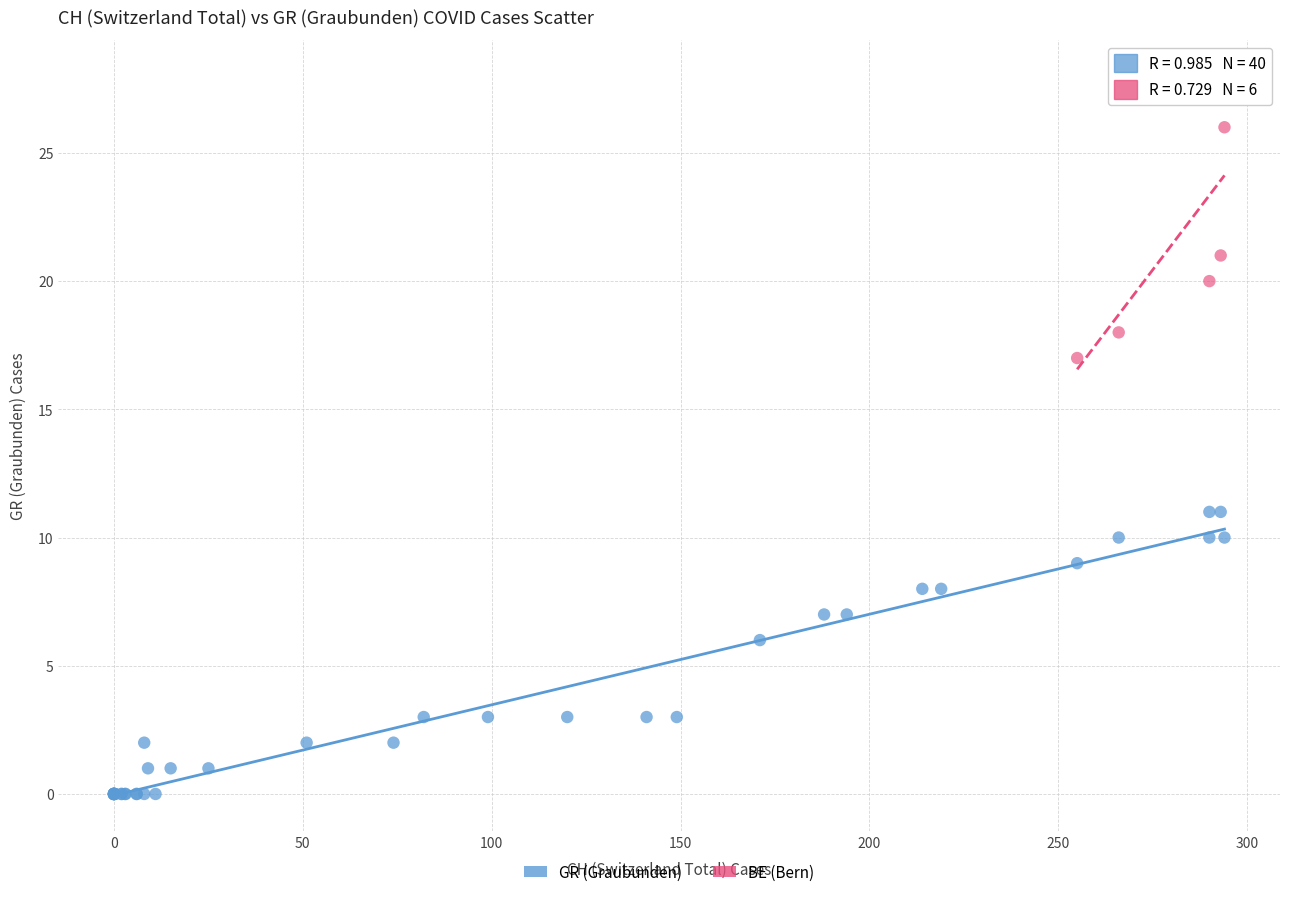

Which series reaches the minimum Y coordinate?

GR (Graubunden)